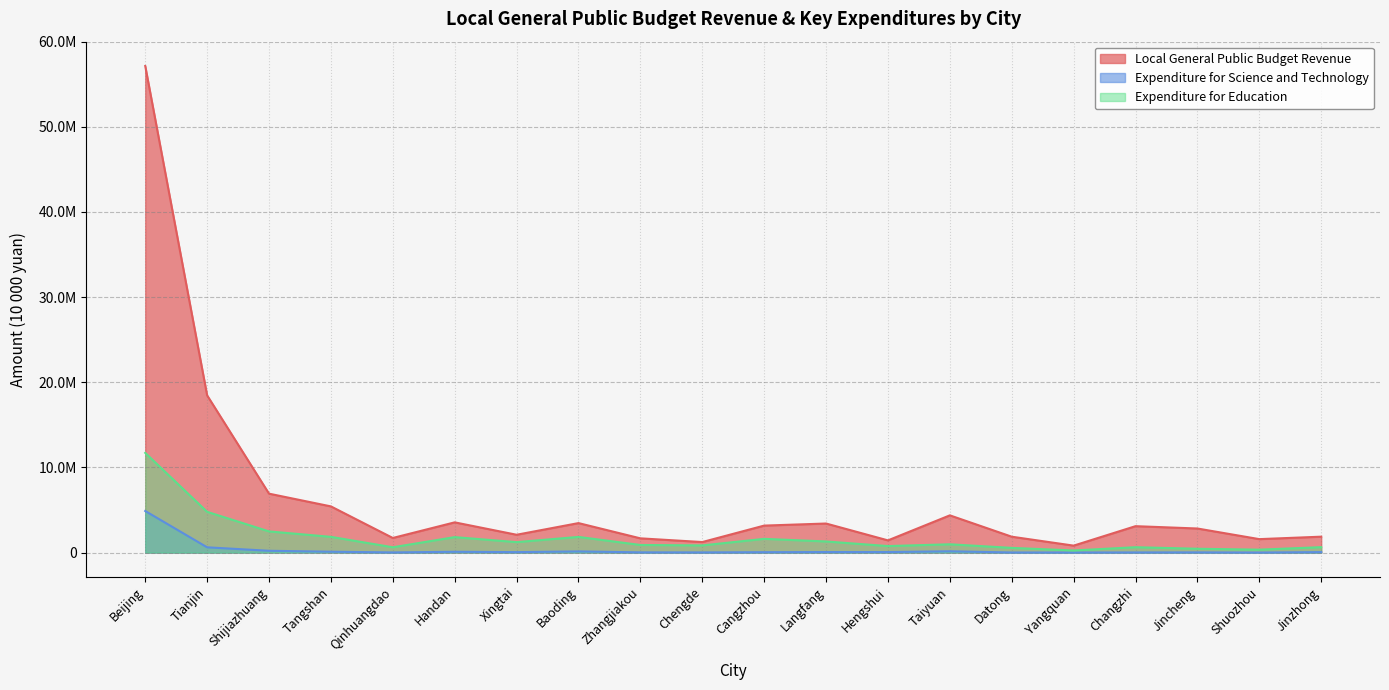

What is the label of the 17th point from the left?

Changzhi